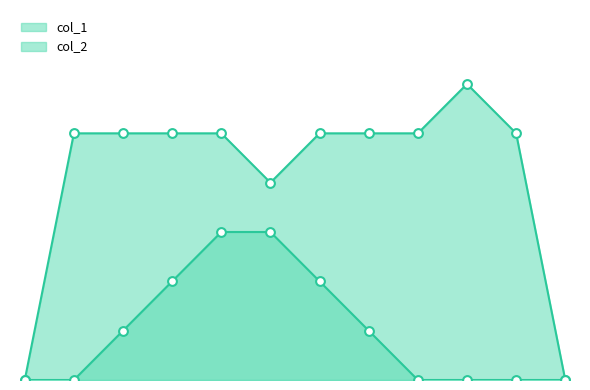

Which series has the largest total across all categories?

col_1